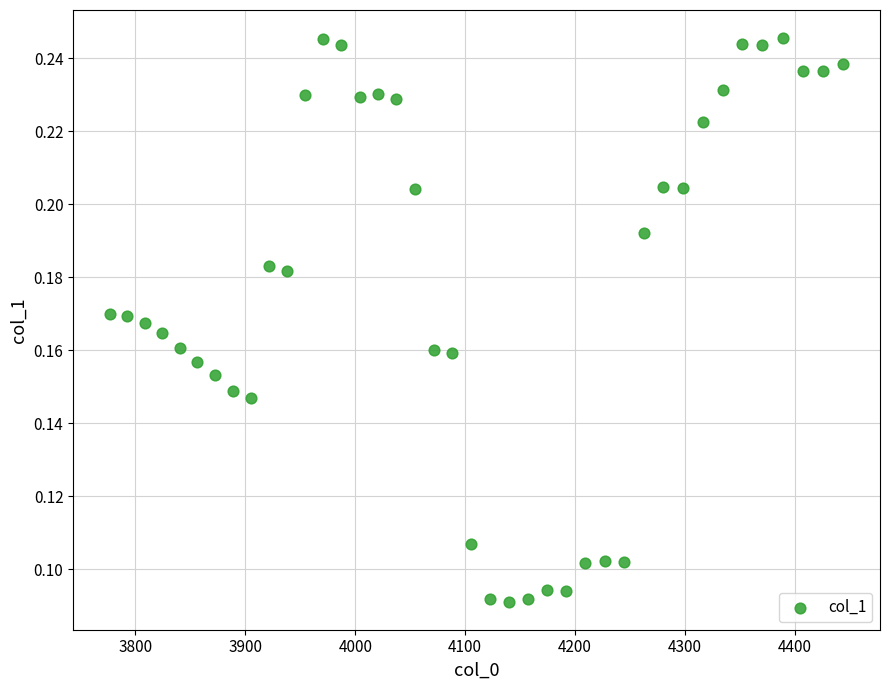

What is the range of X values (max minus min)?

667.4